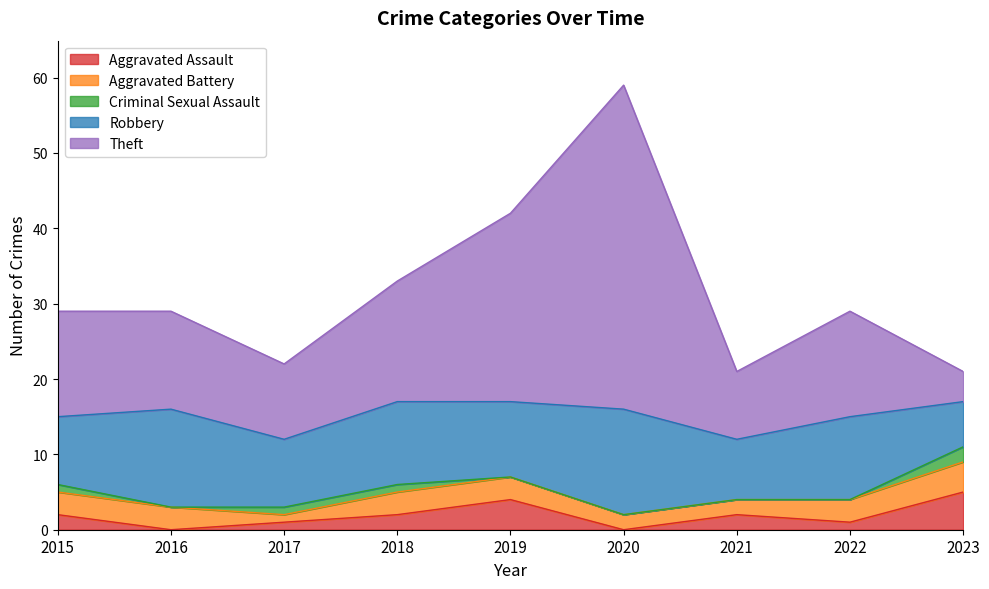

What is the difference between the Robbery values at 2022 and 2020?

3